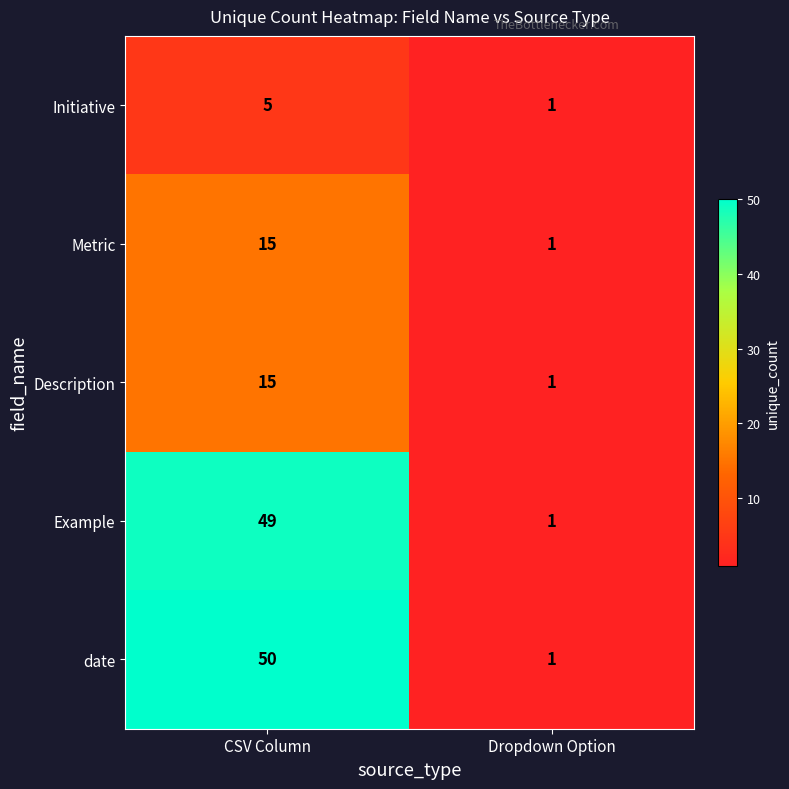

Which series changed the most between CSV Column and Dropdown Option?

date